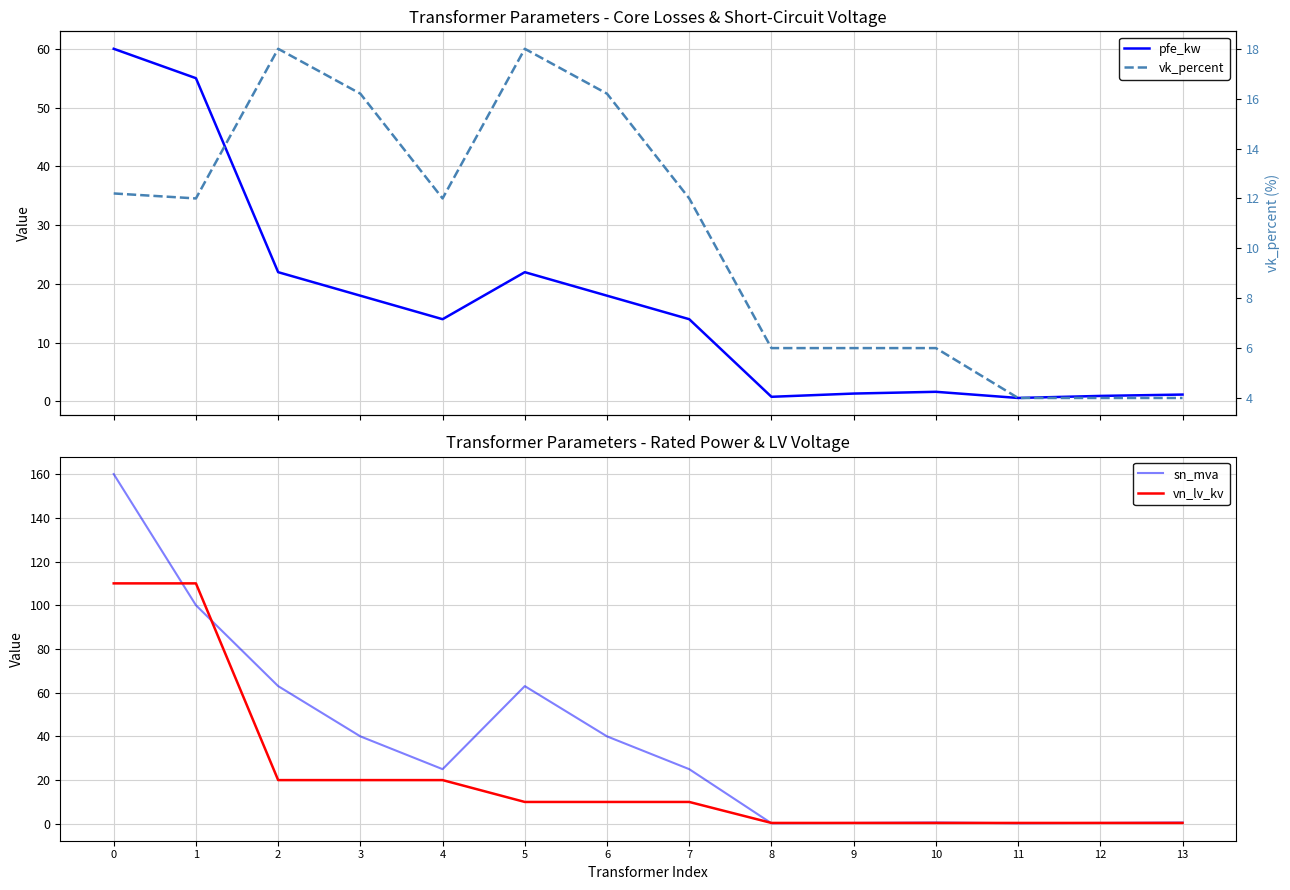

Between which two adjacent categories do sn_mva and vn_lv_kv first intersect?

0 and 1